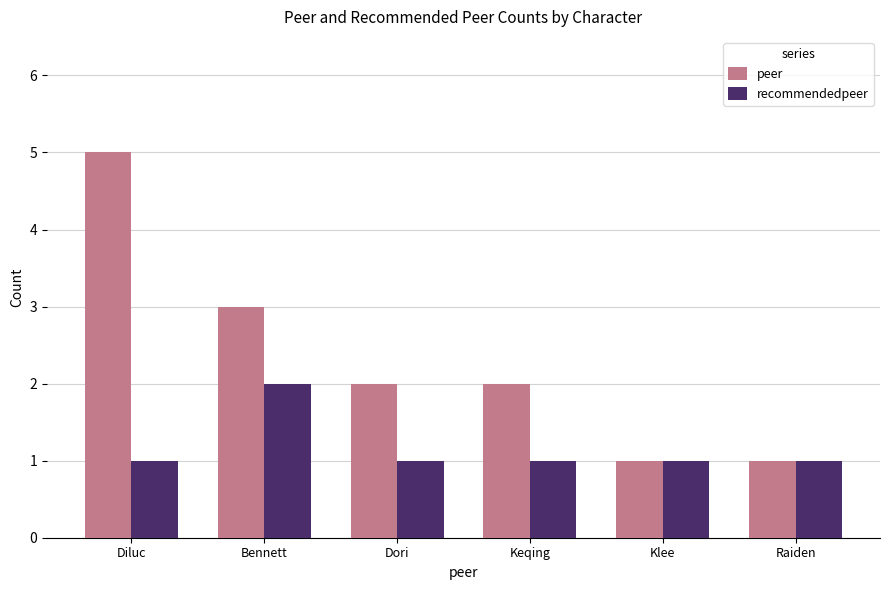

Rank the series at Dori from highest to lowest value.

peer, recommendedpeer